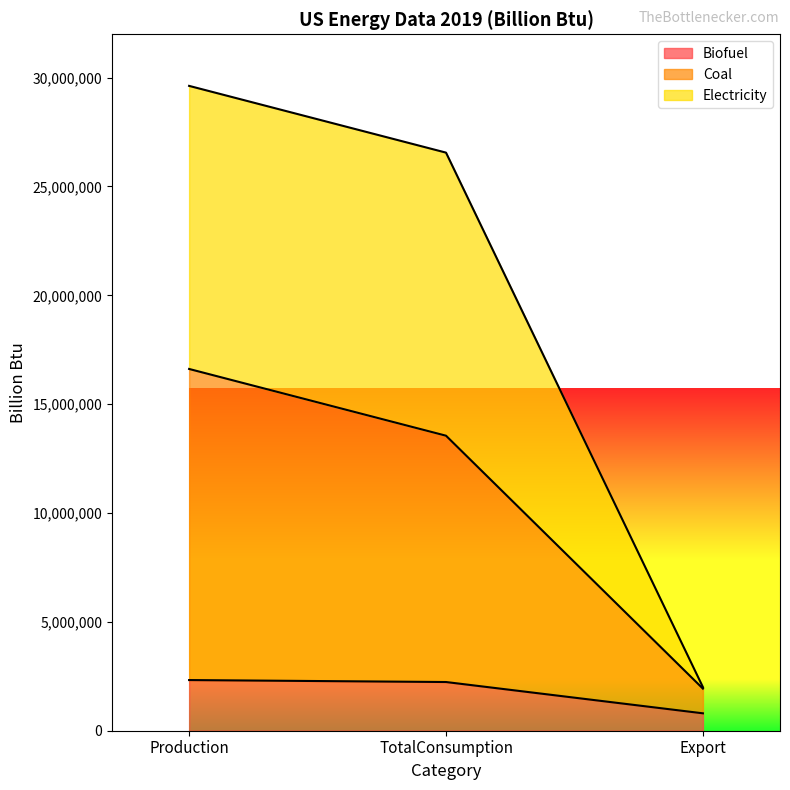

At how many categories does at least one series exceed 27362974?

1